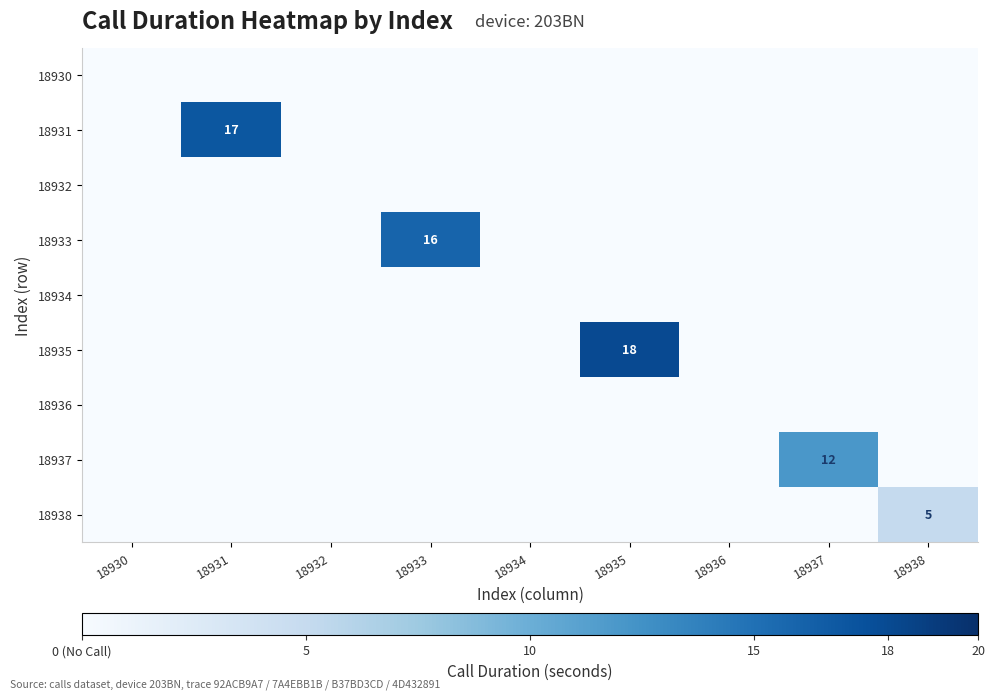

Between 18931 and 18934, which is larger?

18931